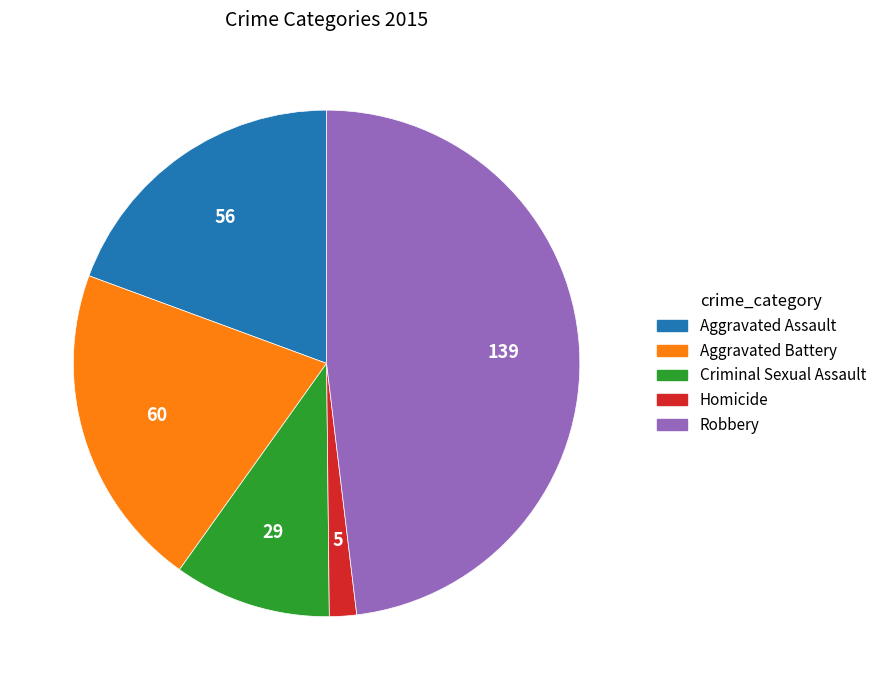

Does any single category account for the majority?

No